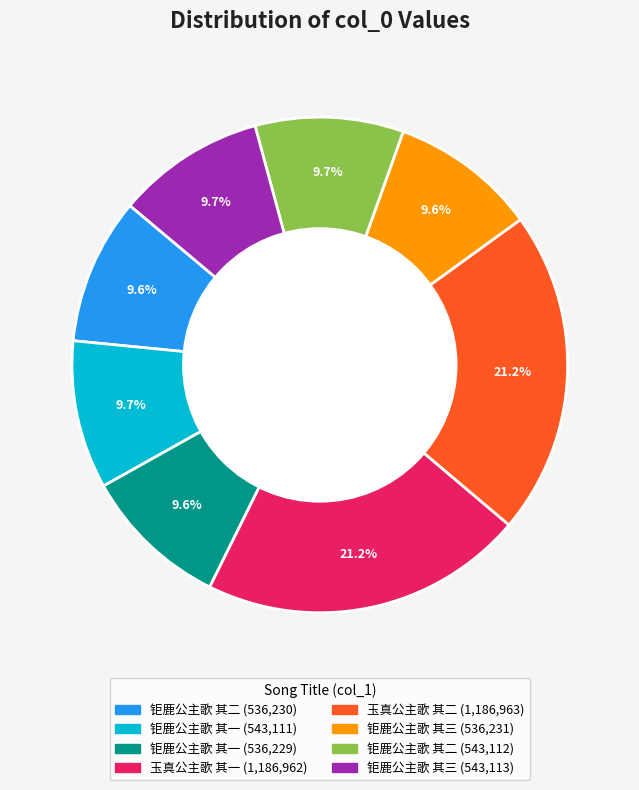

Does any single category account for the majority?

No